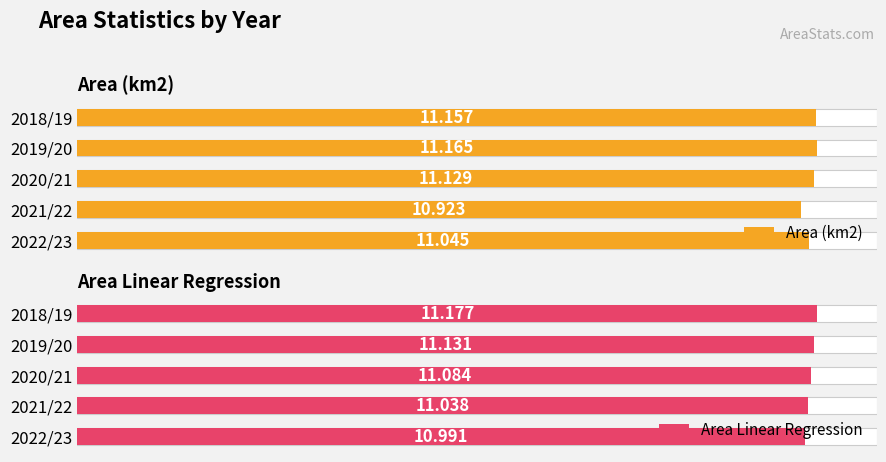

Does the chart contain stacked bars?

No